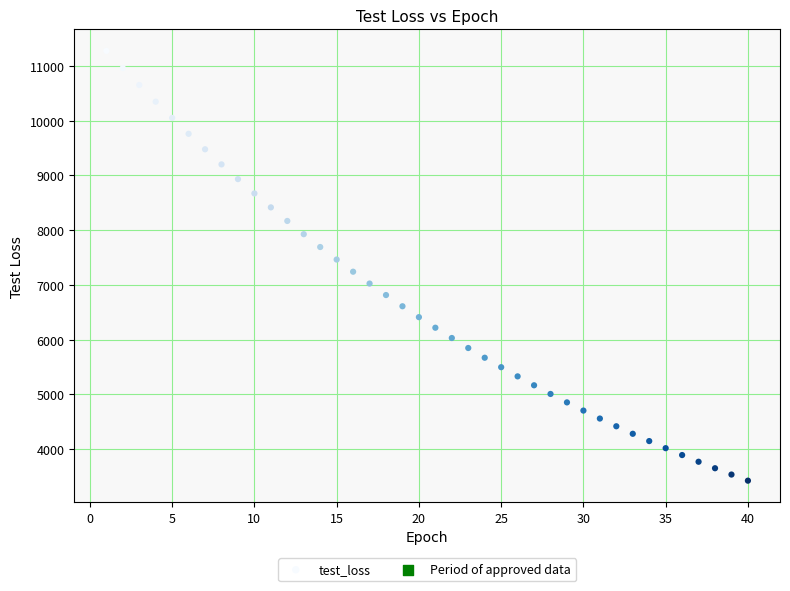

What is the range of X values (max minus min)?

39.0